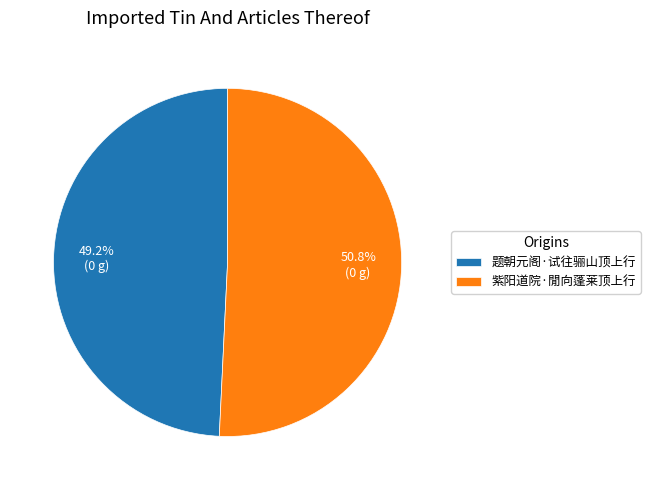

How many segments does this pie chart have?

2